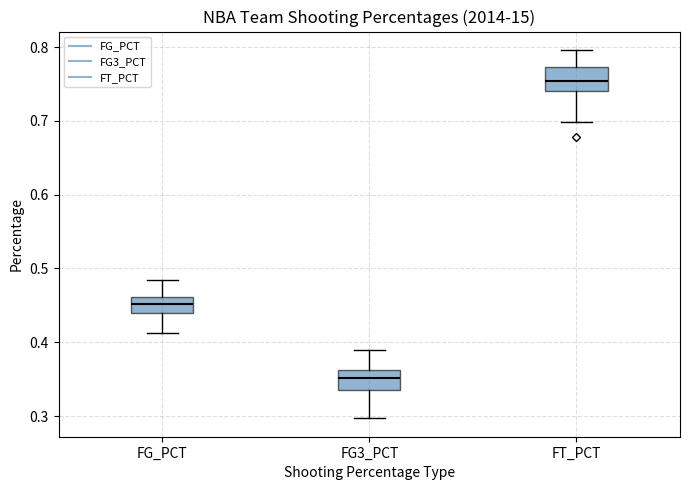

Reading left to right, transcribe this box plot: for each box, give where its median line is, the range the box spans, and where its two whiskers end, as read against the y-axis. The values are not printed on the chart, so give them approximately, as read against the axis.

FG_PCT: median 0.45, box 0.44 to 0.46, whiskers 0.41 to 0.49
FG3_PCT: median 0.35, box 0.34 to 0.36, whiskers 0.30 to 0.39
FT_PCT: median 0.75, box 0.74 to 0.77, whiskers 0.70 to 0.80